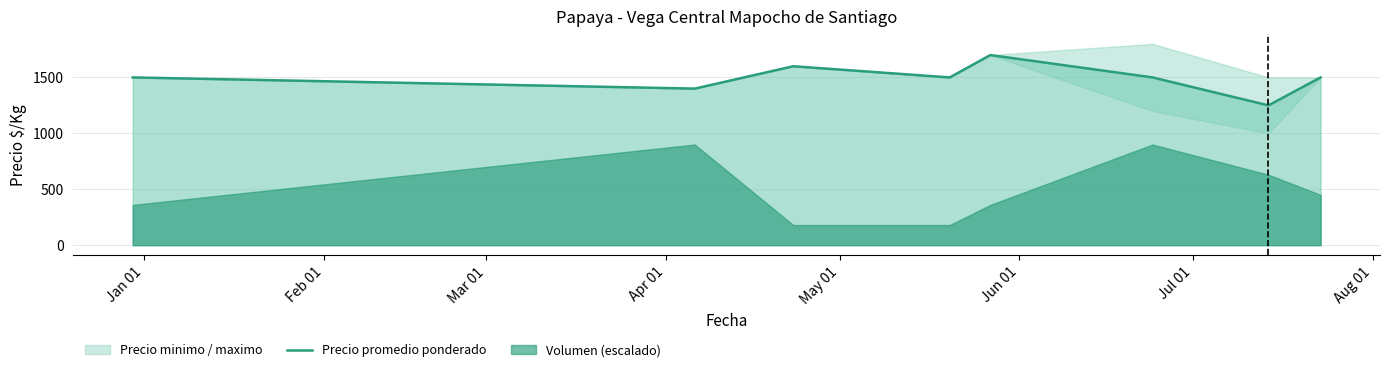

How many lines are shown in the chart?

1